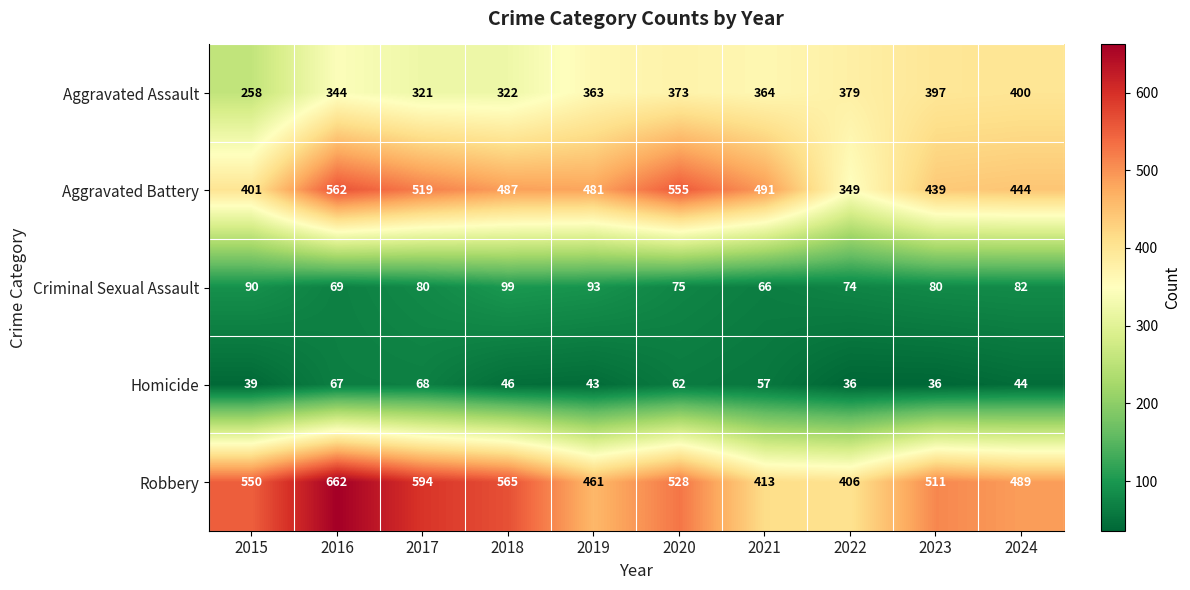

At 2019, list the series in order from largest to smallest.

Aggravated Battery, Robbery, Aggravated Assault, Criminal Sexual Assault, Homicide